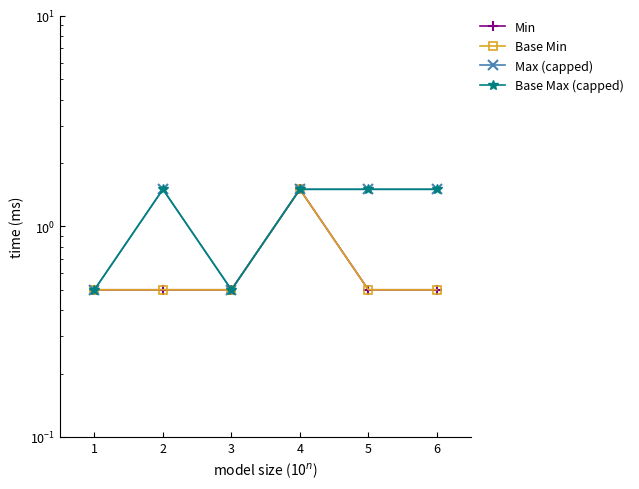

How many lines are shown in the chart?

4